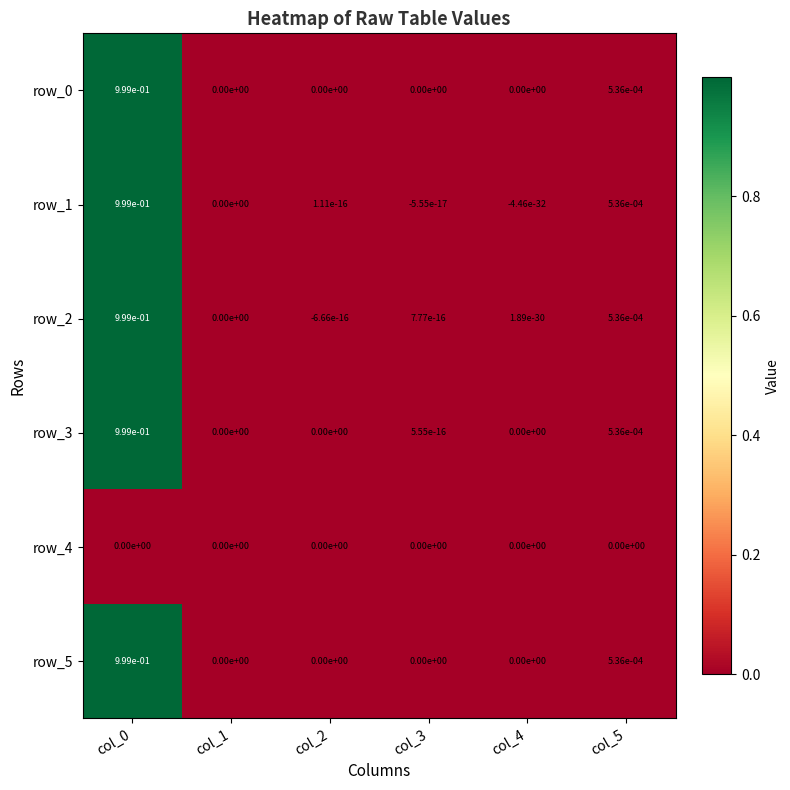

The row_2 series shows 0.0 at col_4. True or false?

True